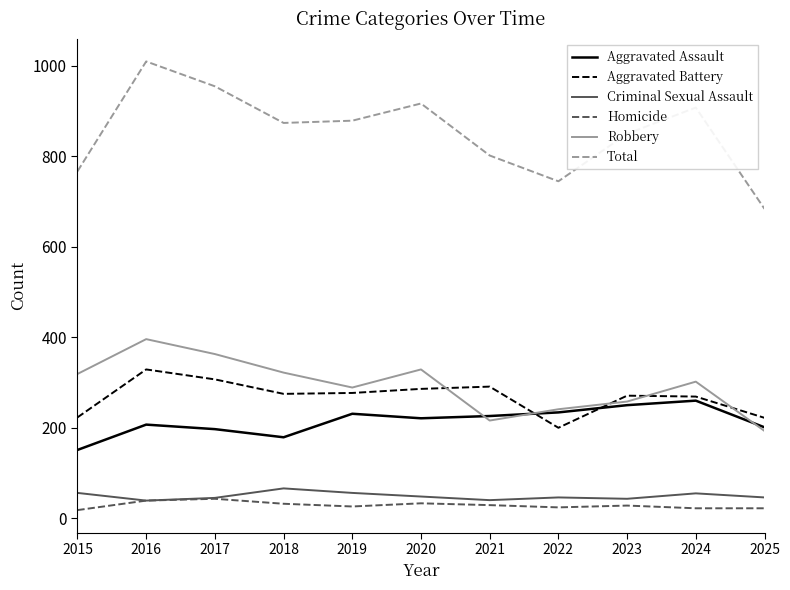

True or false: Robbery has more than 0 interior local peaks.

True